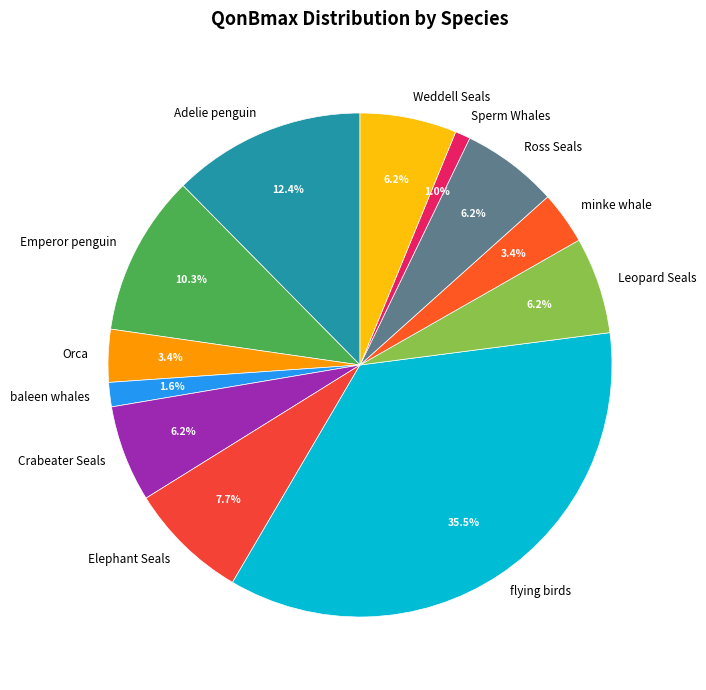

How many segments does this pie chart have?

12